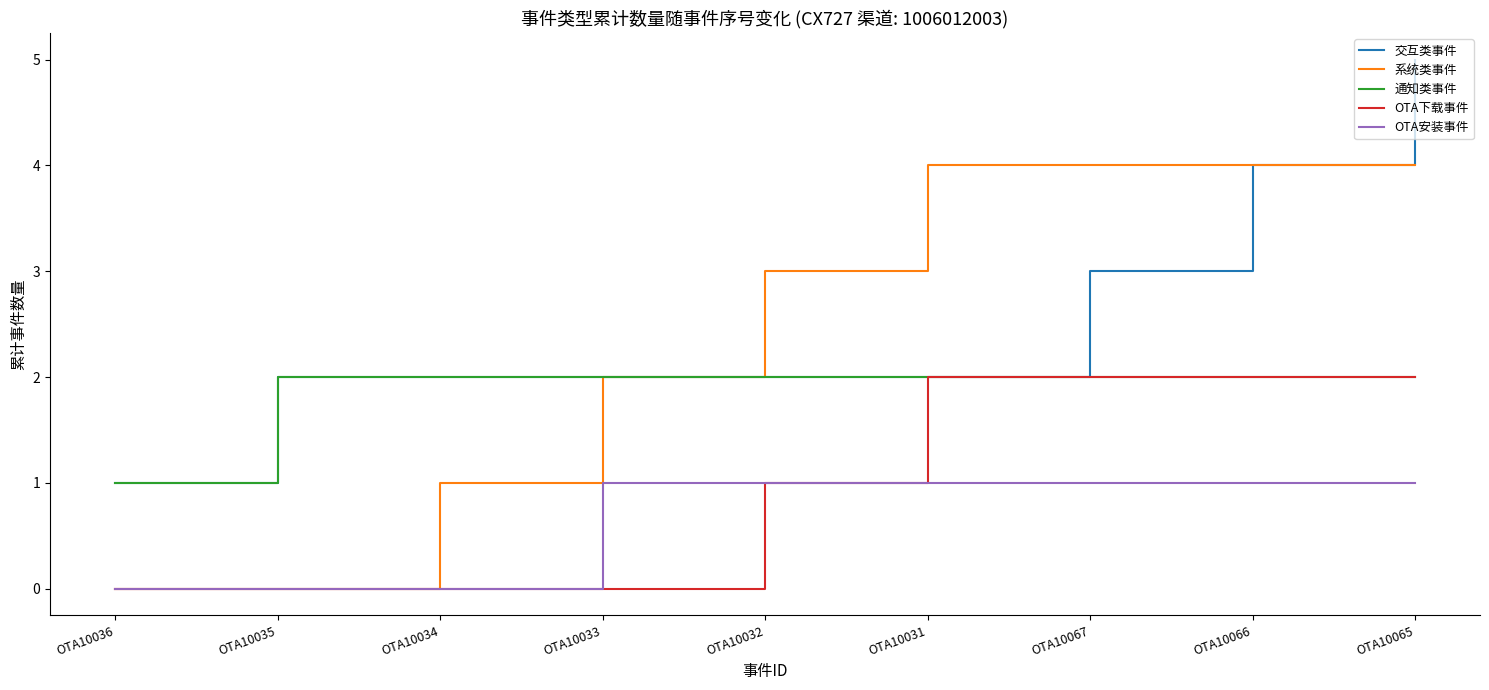

At which category does the chart reach its peak across all series?

OTA10065